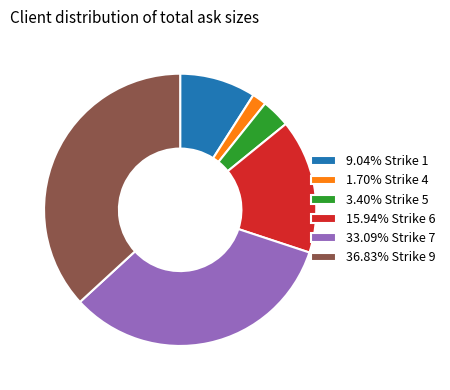

Combined, do 15.94% Strike 6 and 33.09% Strike 7 account for over 50%?

No